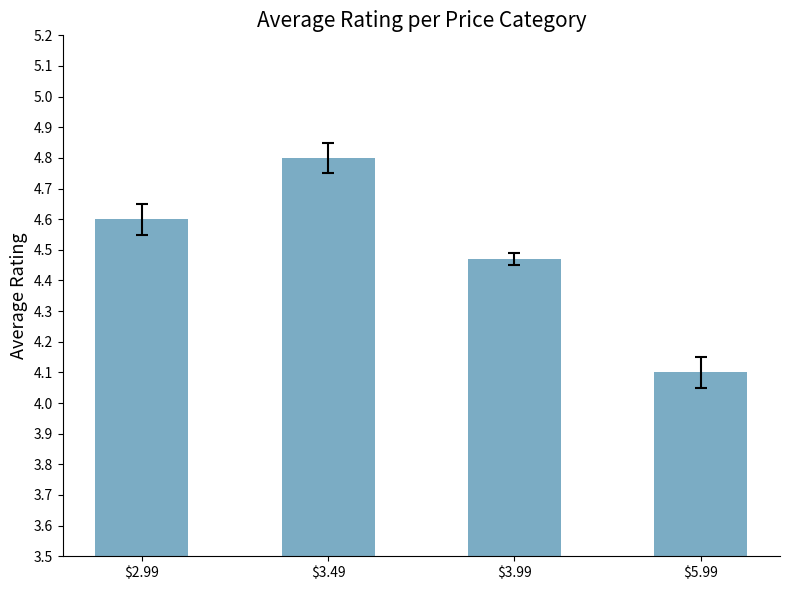

What is the greatest value displayed?

4.8